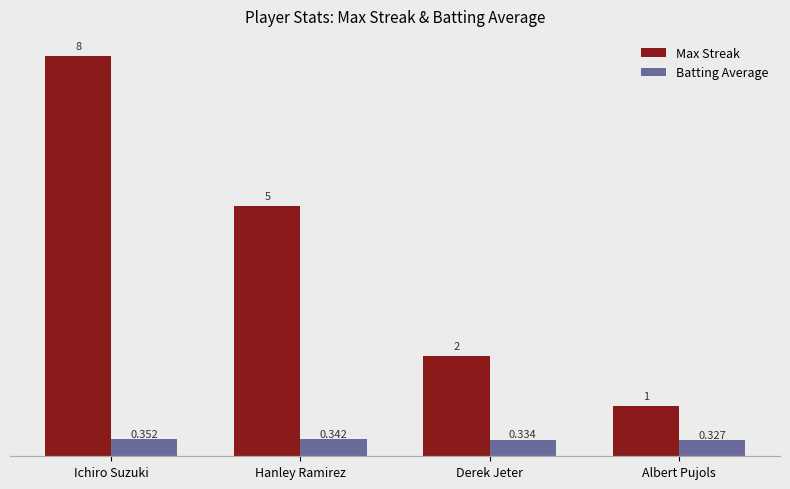

Is the value of Max Streak at Ichiro Suzuki greater than the value of Batting Average at Hanley Ramirez?

Yes